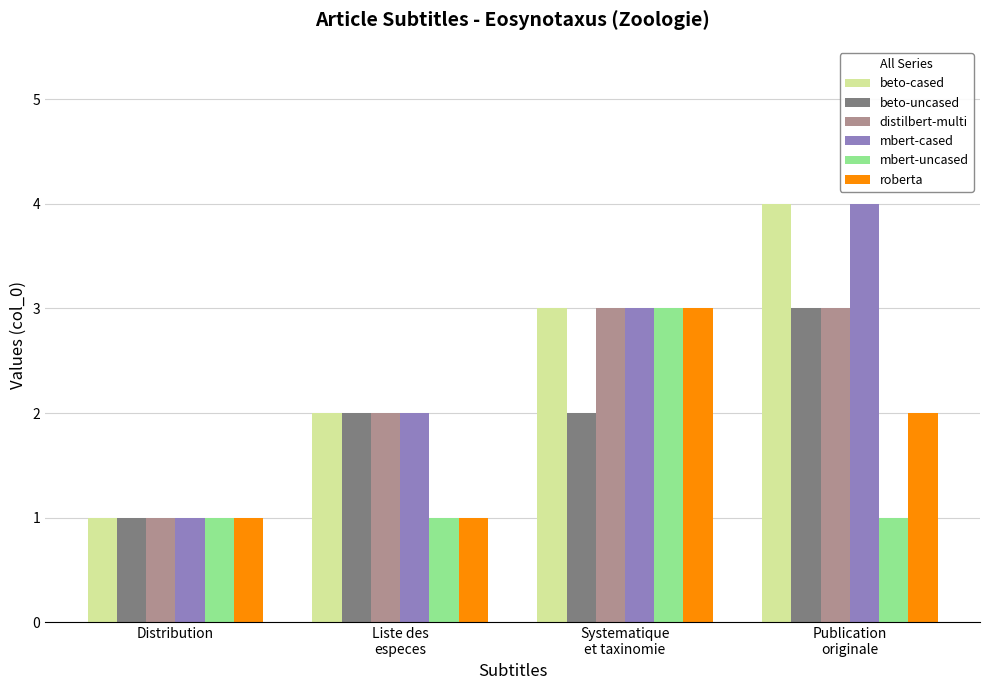

Are the bars grouped side by side (vs. stacked)?

Yes